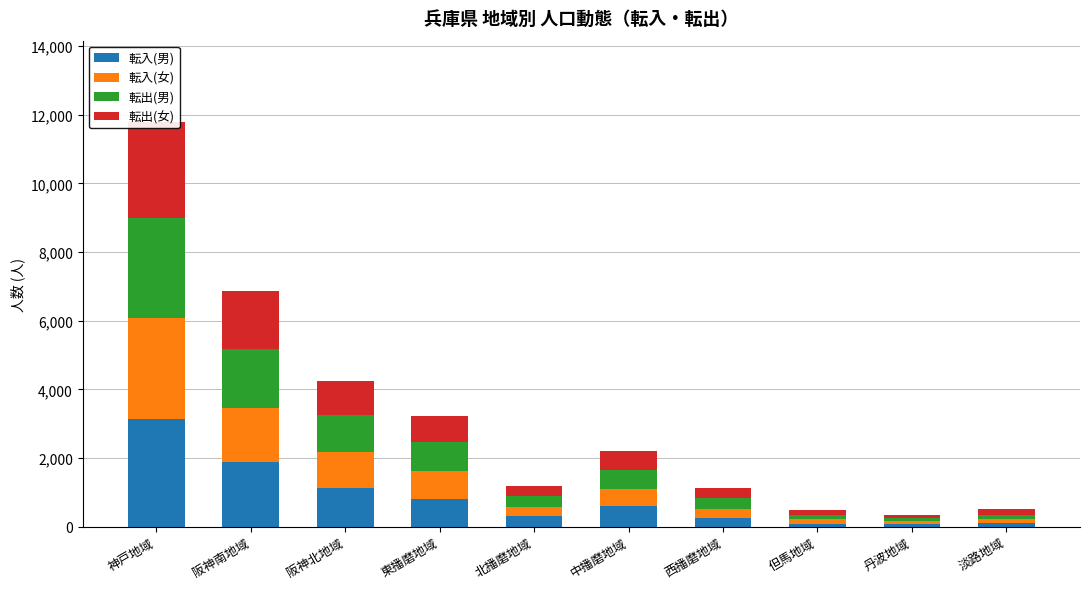

What is the sum of the 転出(女) values at 神戸地域 and 東播磨地域?

3576